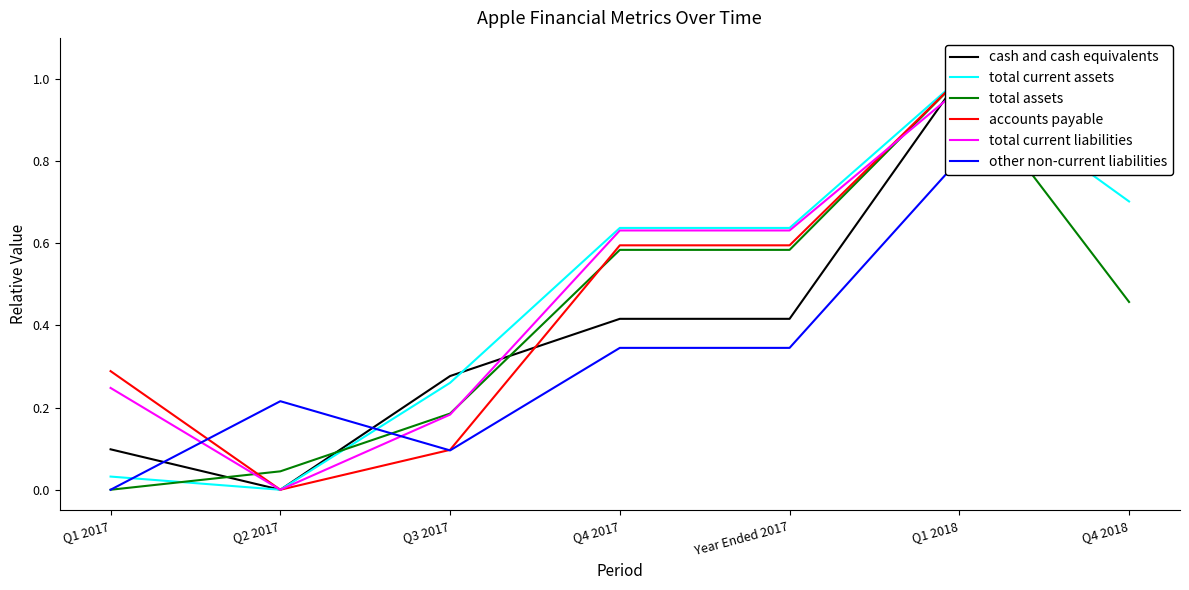

The value of accounts payable at Q1 2018 is 1.0. True or false?

True